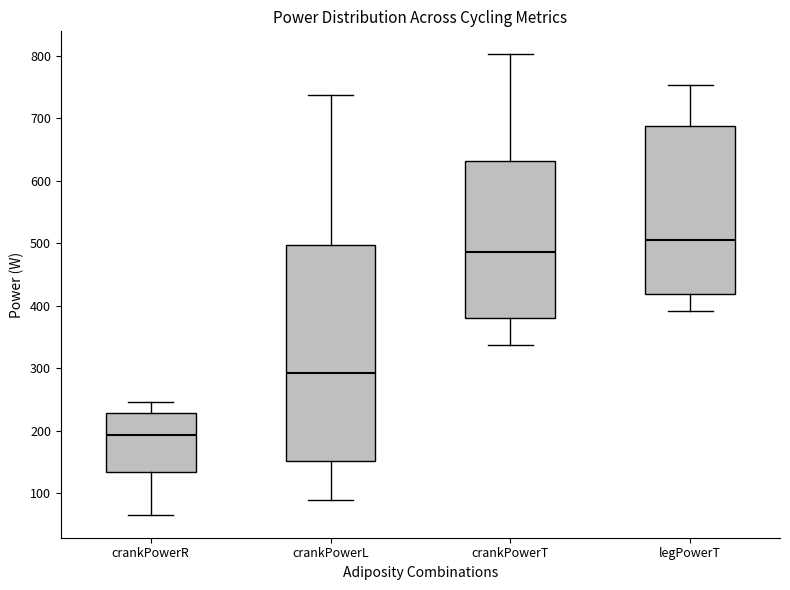

Where does the lower whisker of the box for legPowerT end on the y-axis? The values are not printed on the chart, so give them approximately, as read against the axis.

390